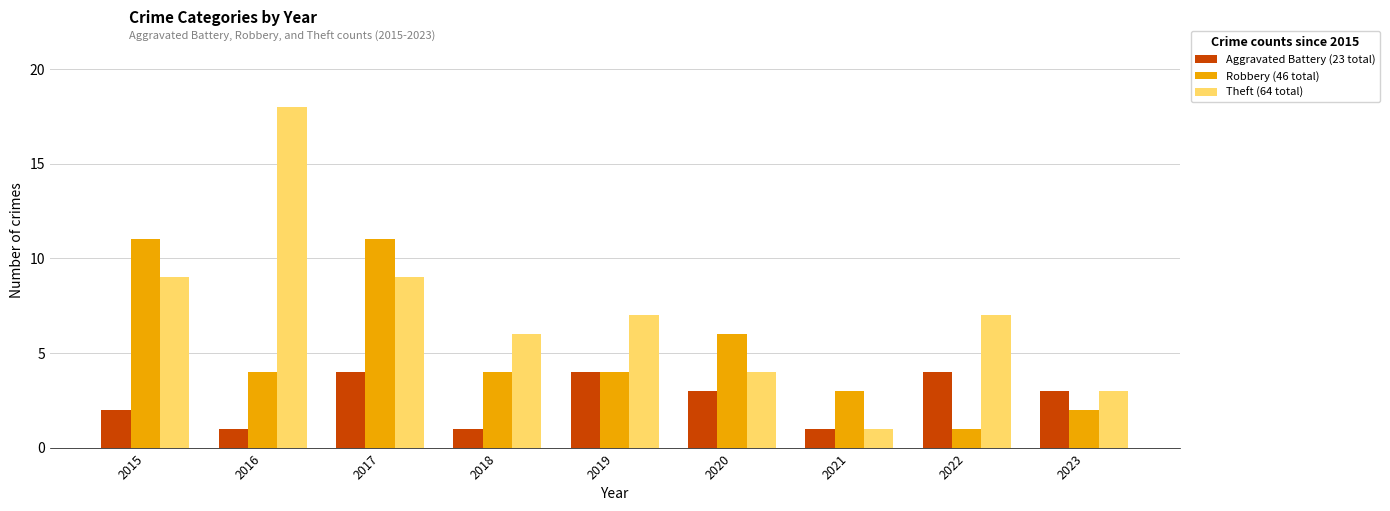

What is the difference between the highest and lowest values at 2022?

6